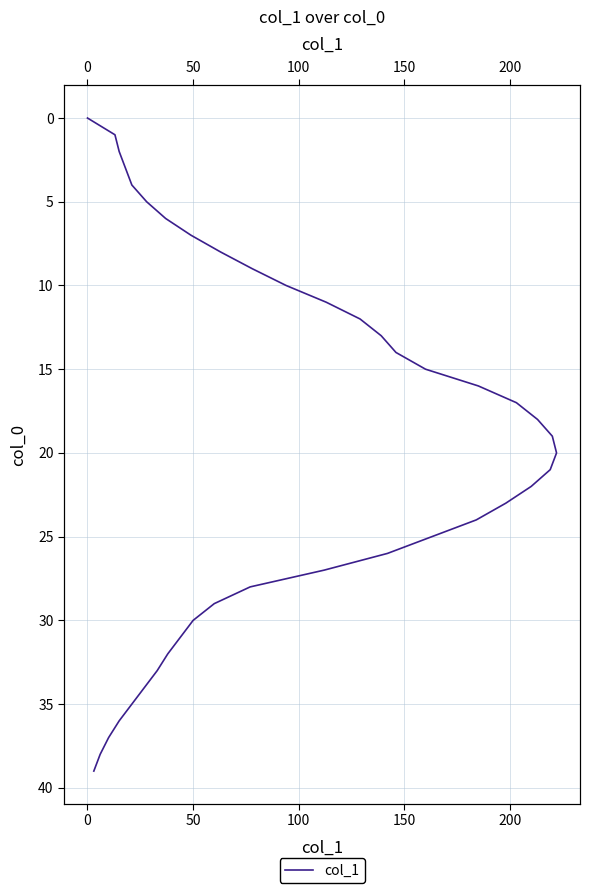

True or false: the data has more than 2 interior local peaks.

False